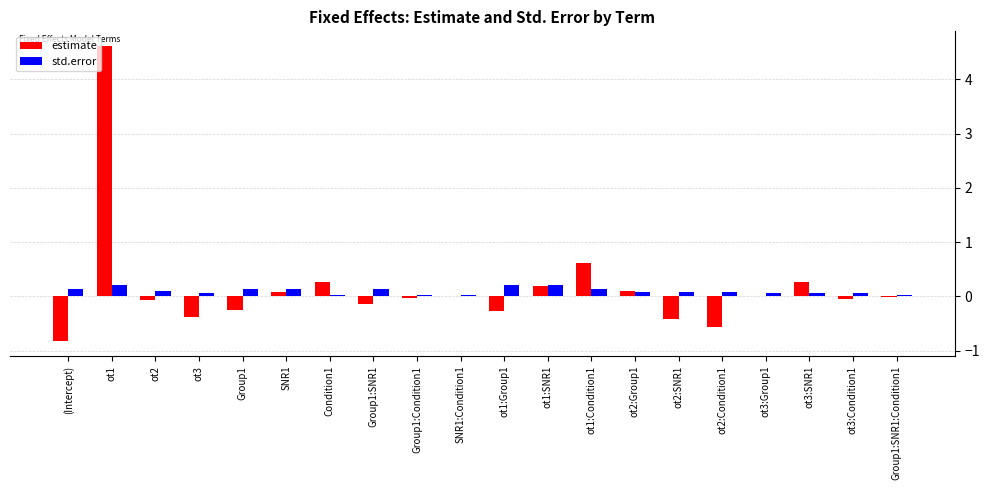

Where does the estimate series first go above 0?

ot1